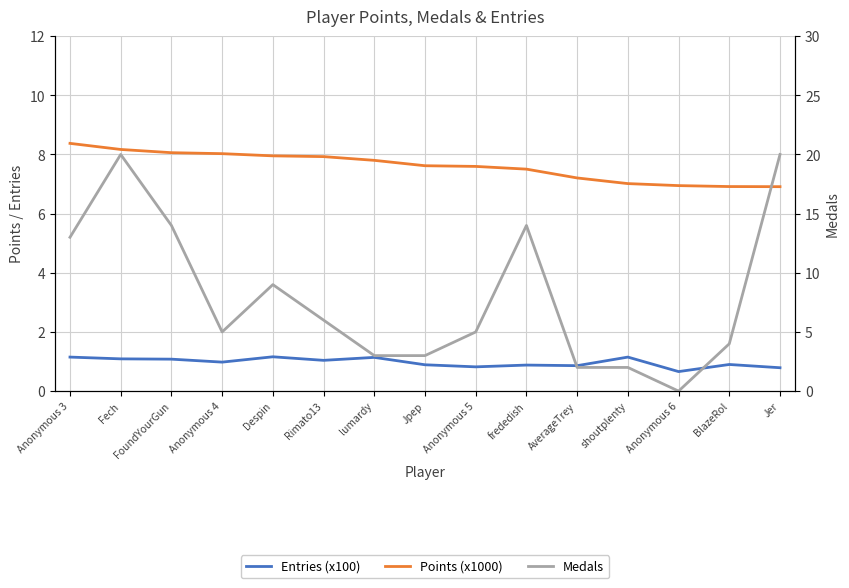

What is the difference between the second highest and minimum values in the Medals series?

20.0